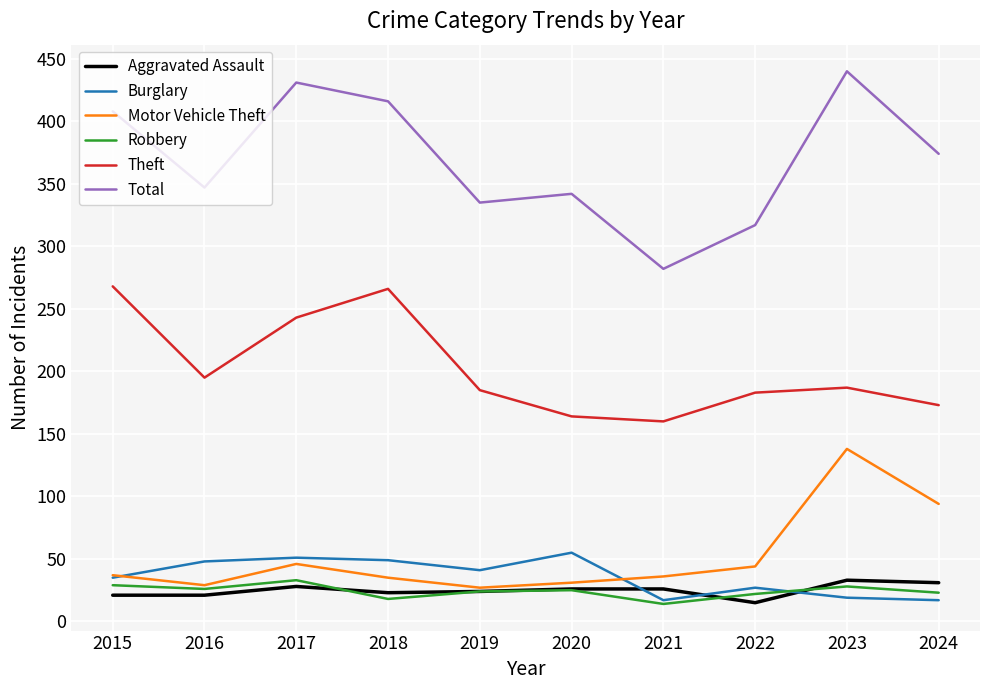

What is the smallest value displayed?

14